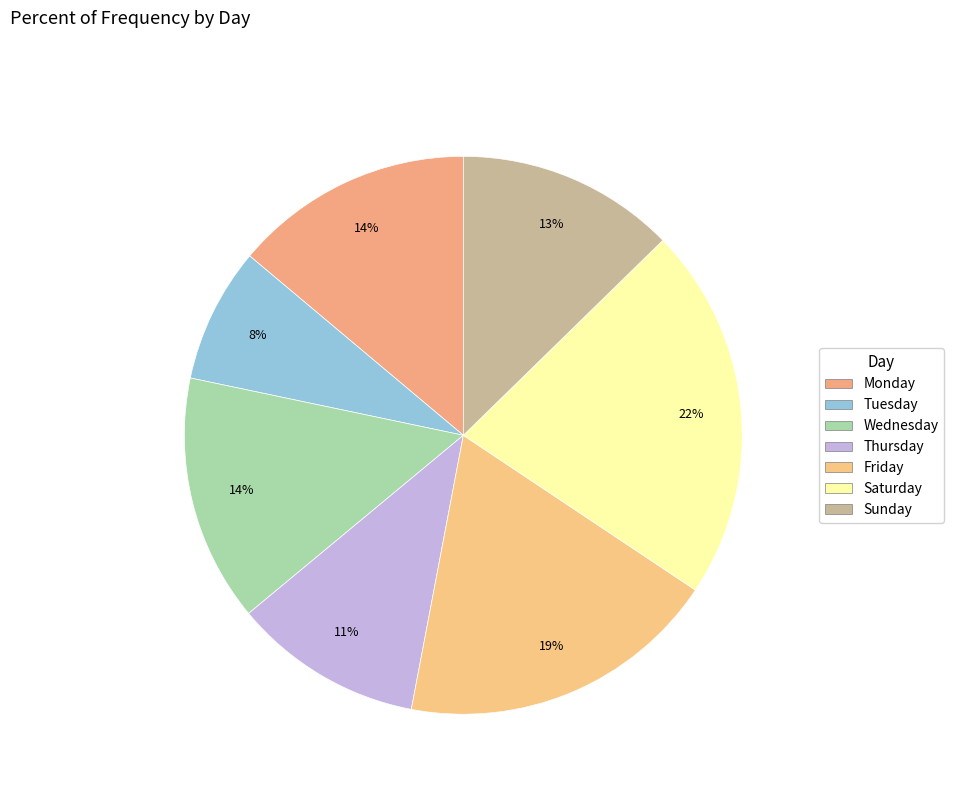

Combined, what portion of the pie is Friday and Sunday?

31.3%